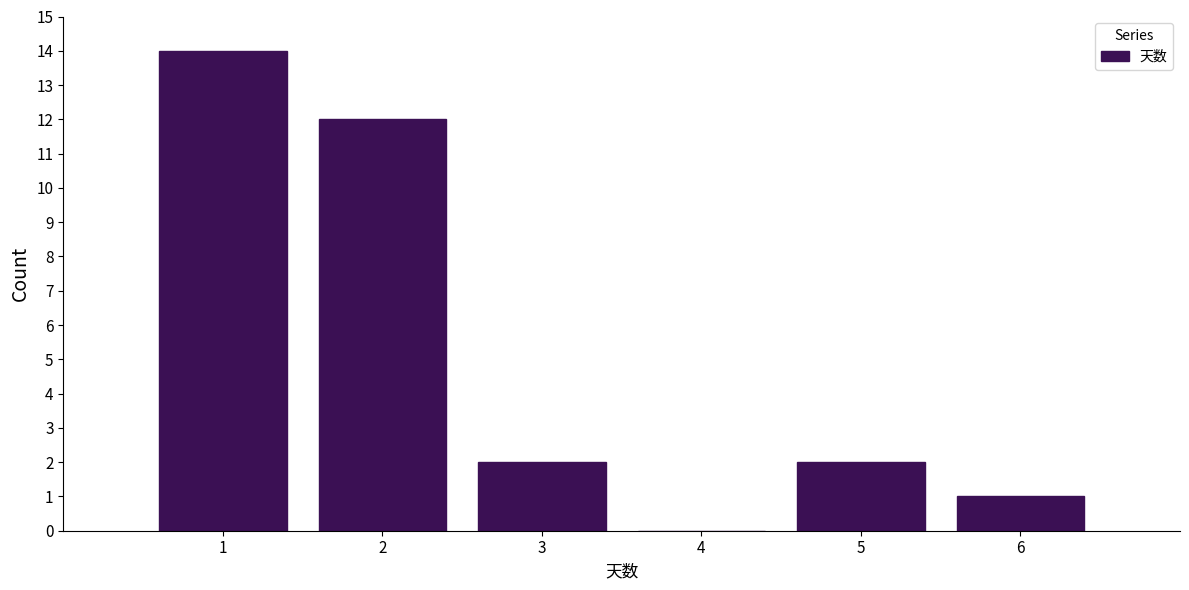

Over which range of the x-axis is the bar tallest?

0.5 to 1.5